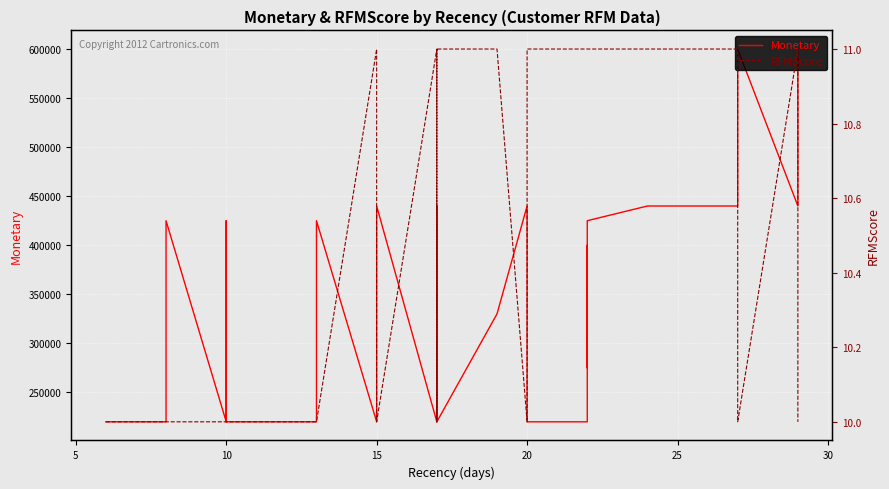

True or false: RFMScore and Monetary intersect in this chart.

False